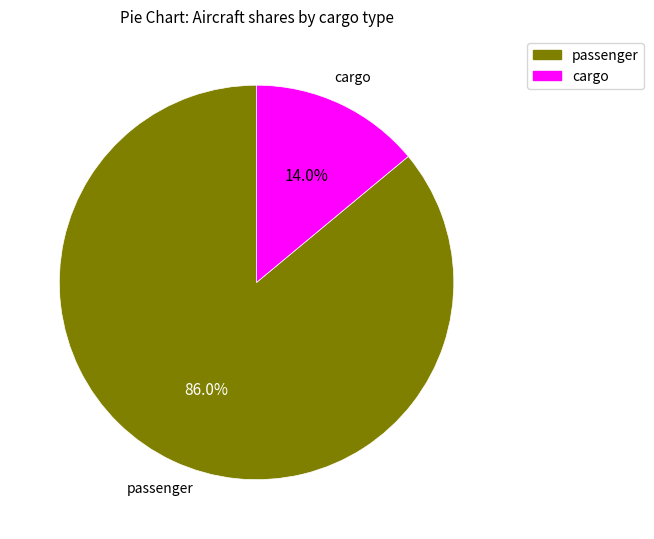

To the nearest percent, what is the average slice percentage?

50%